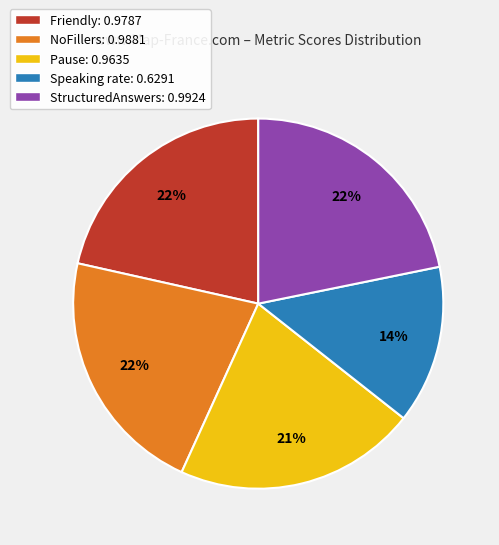

Is there any slice that represents more than half of the pie?

No